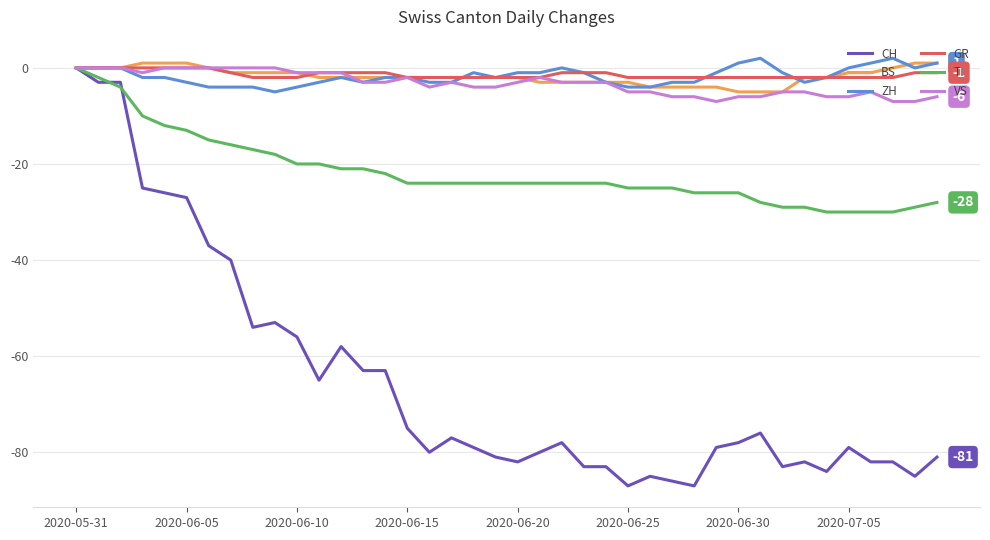

What is the lowest value of the TI series?

-30